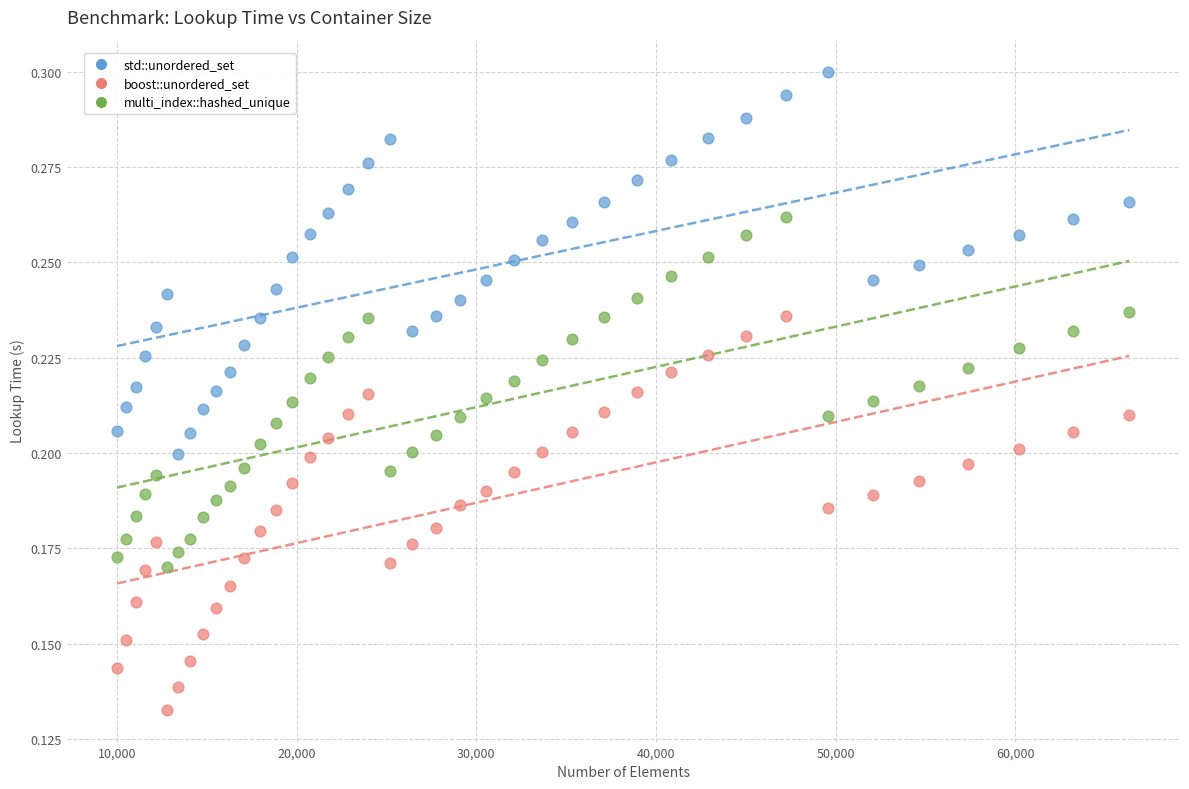

Which series has the largest Y range (max minus min)?

boost::unordered_set